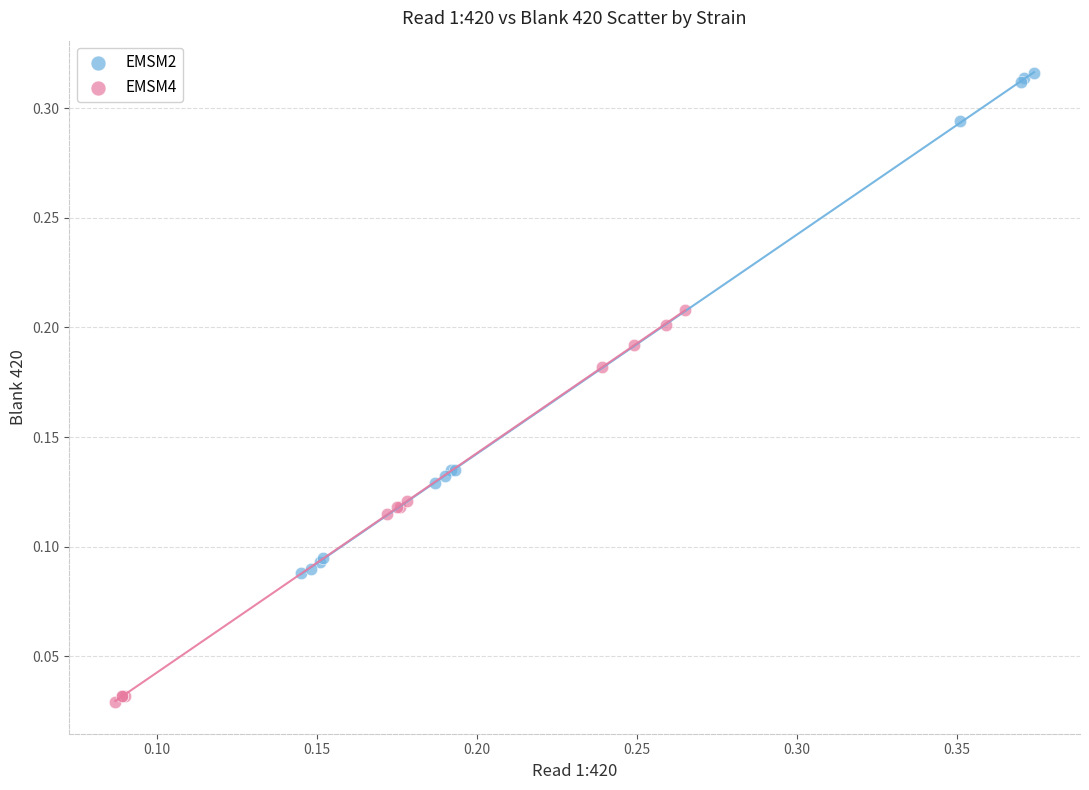

Which series has the largest Y range (max minus min)?

EMSM2